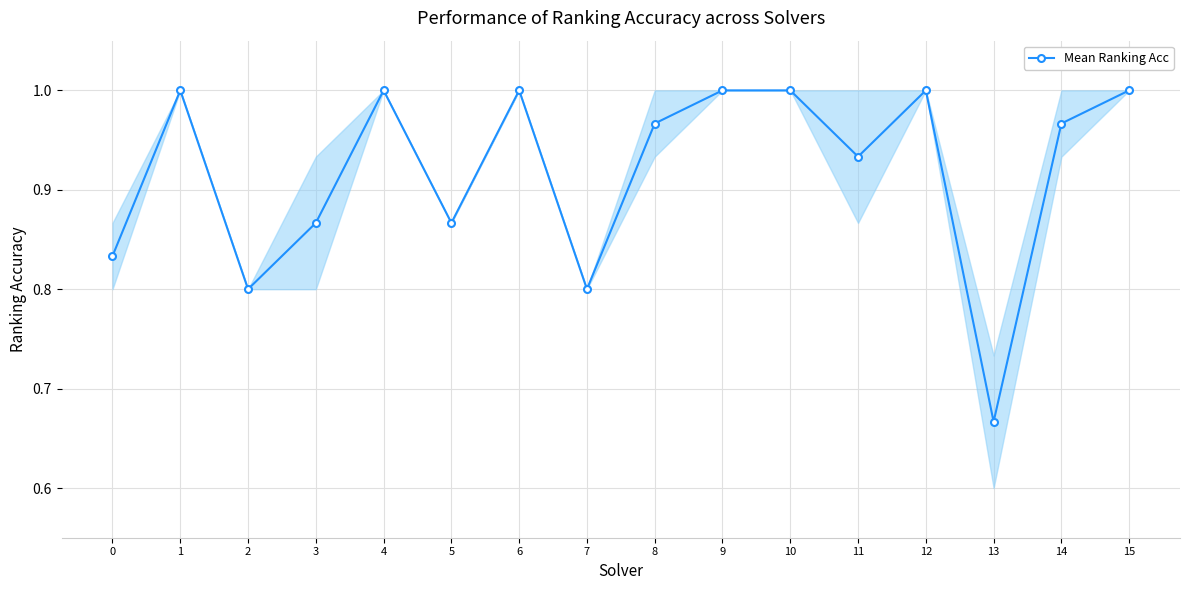

Which category has the lowest value across all series?

13